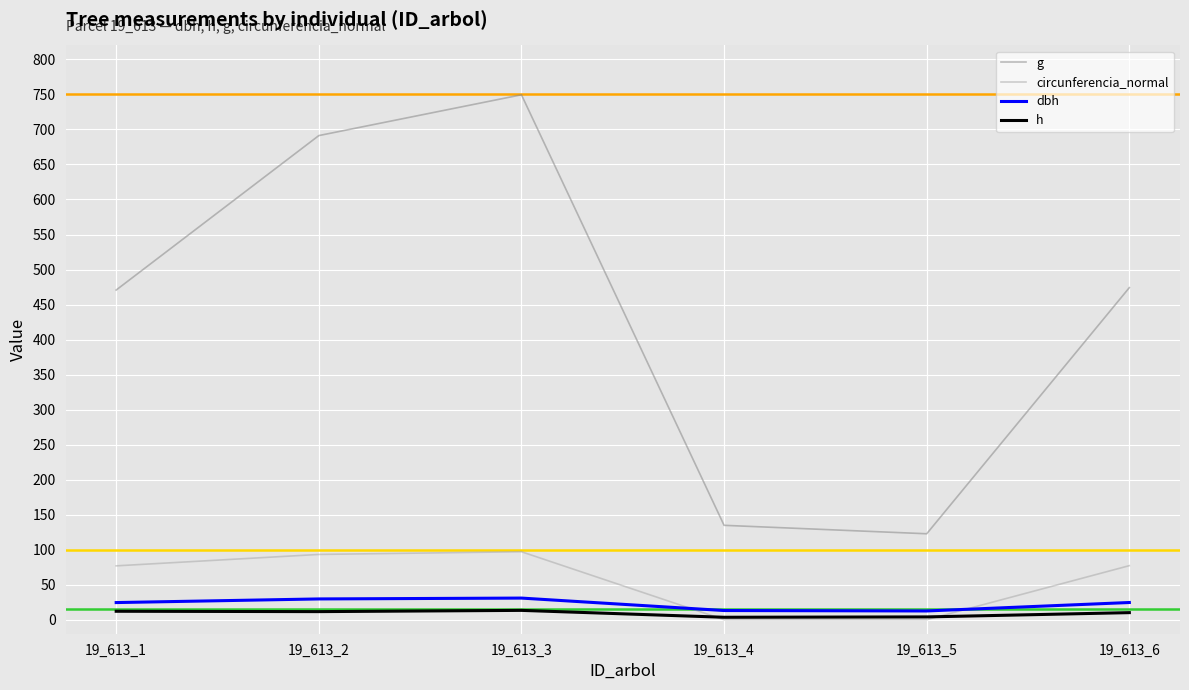

Between which two adjacent categories do circunferencia_normal and h first intersect?

19_613_3 and 19_613_4